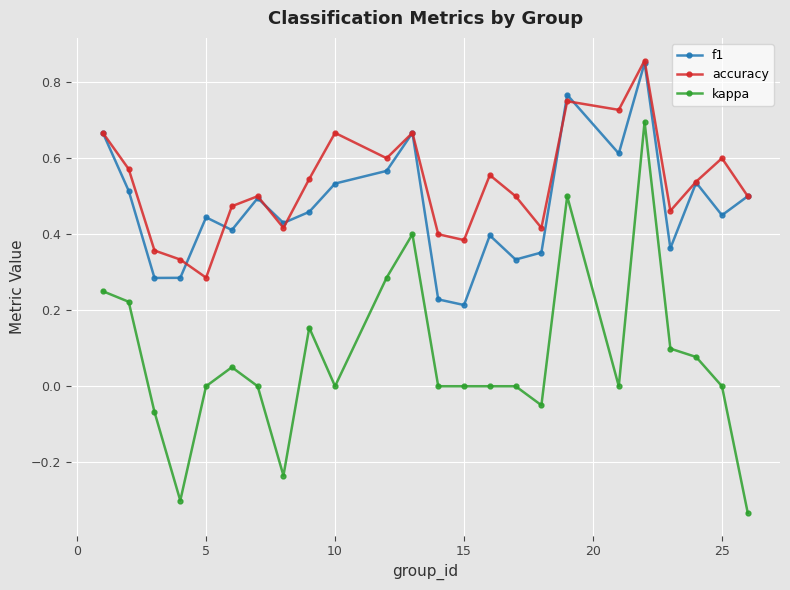

True or false: f1 and kappa intersect in this chart.

False